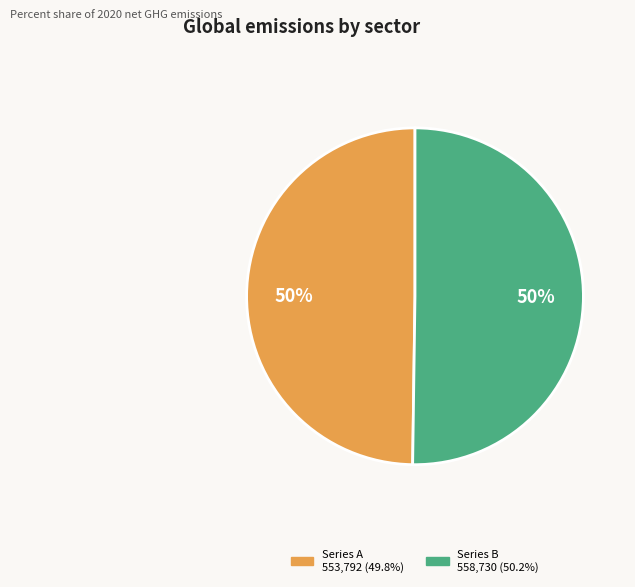

To the nearest percent, what is the average slice percentage?

50%